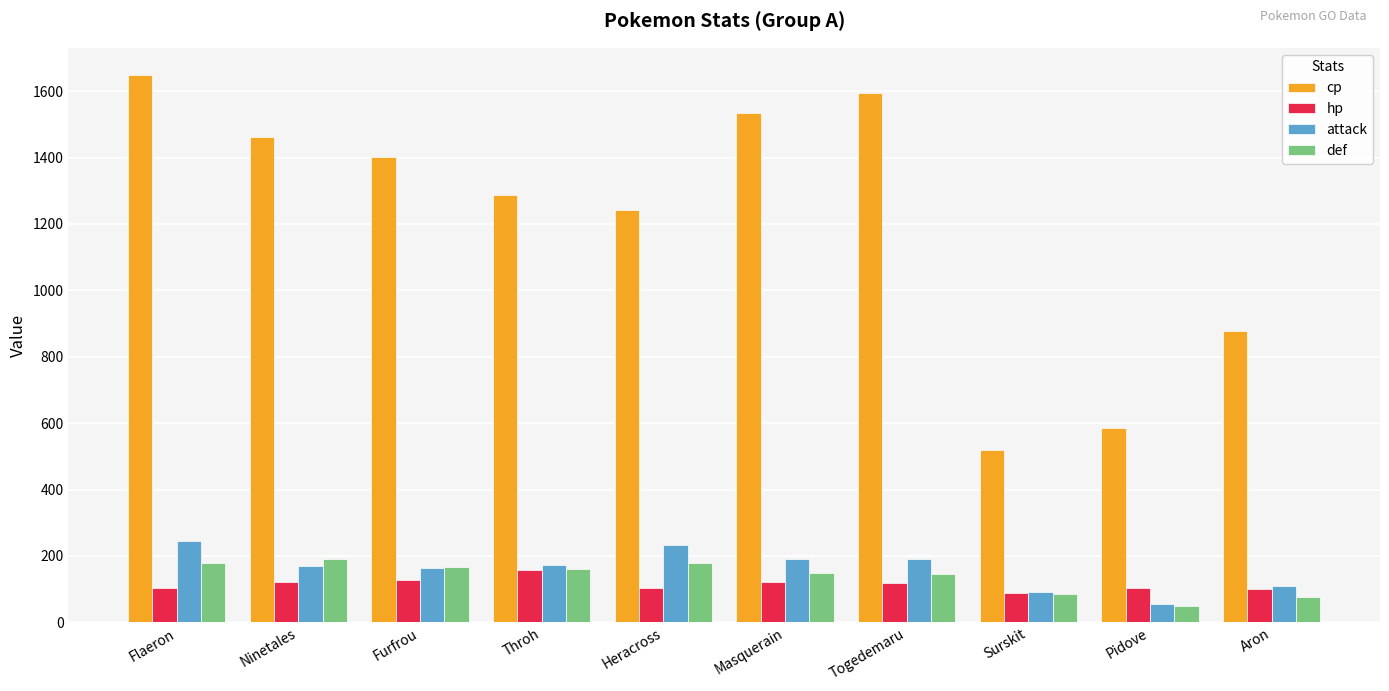

Read the cp value at Furfrou, to the nearest 10.

1400